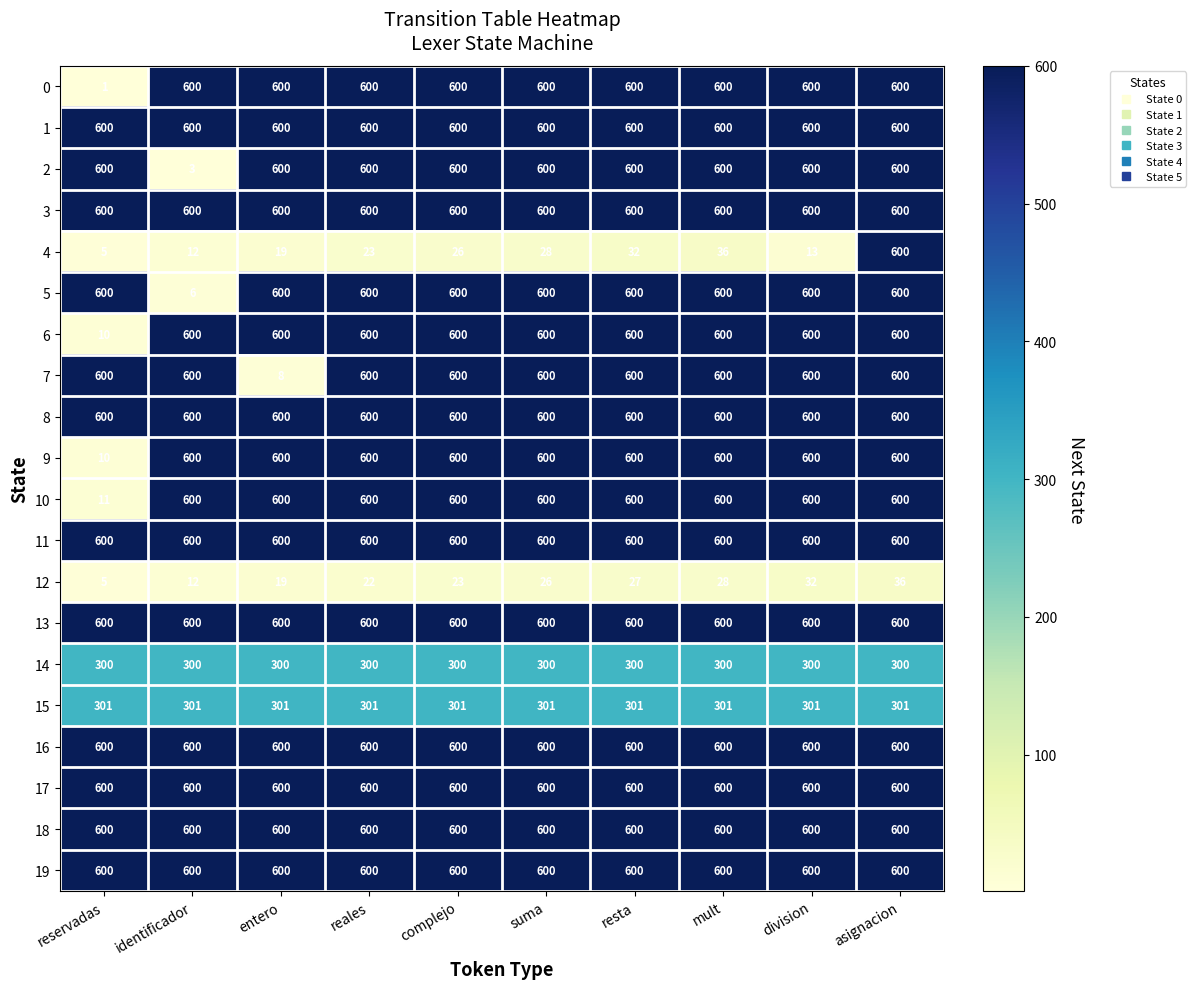

The value of 15 at identificador is 301. True or false?

True